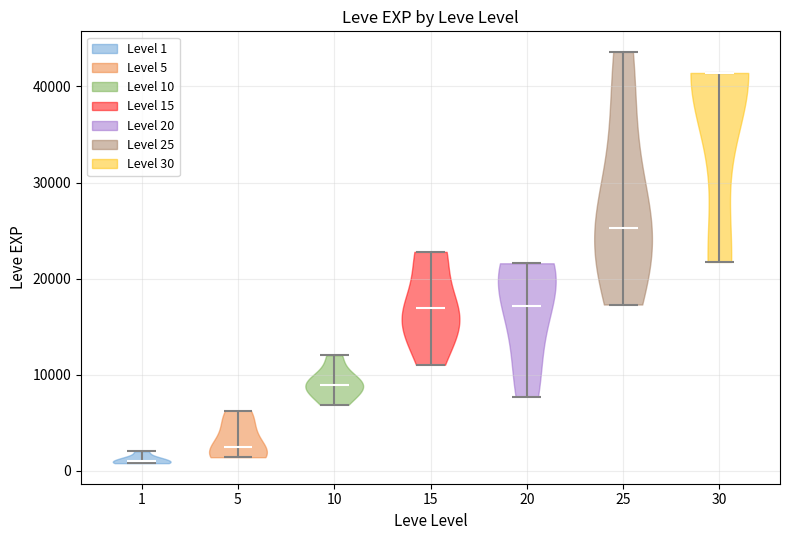

Reading left to right, read every violin against the y-axis: where its median line is, and the lowest and highest points it reaches. The values are not printed on the chart, so give them approximately, as read against the axis.

1: median line 1000, lowest point 1000, highest point 2000
5: median line 2000, lowest point 1000, highest point 6000
10: median line 9000, lowest point 7000, highest point 12000
15: median line 17000, lowest point 11000, highest point 23000
20: median line 17000, lowest point 8000, highest point 22000
25: median line 25000, lowest point 17000, highest point 44000
30: median line 41000, lowest point 22000, highest point 41000